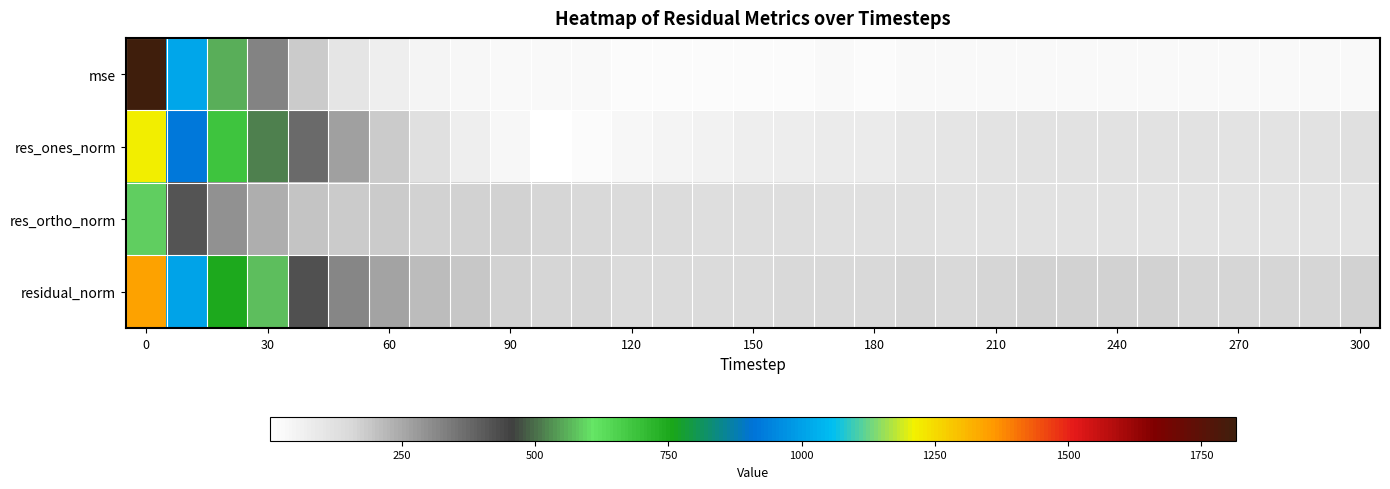

List the series in order of their peak value, highest first.

mse, residual_norm, res_ones_norm, res_ortho_norm